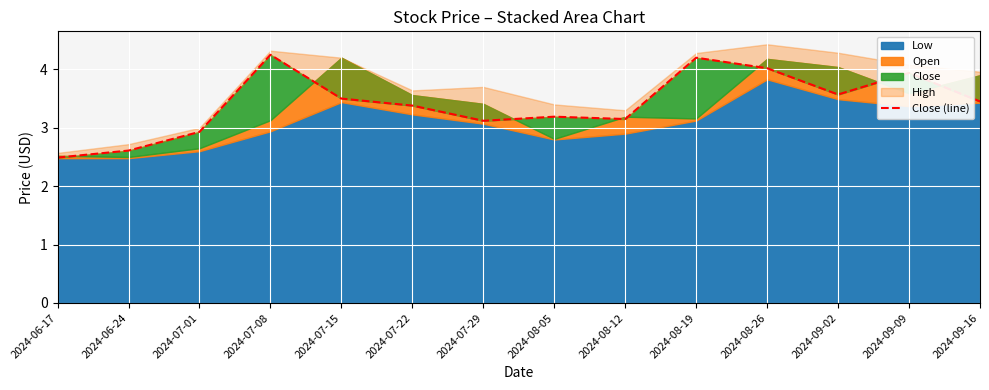

At which label does the data first exceed 3?

2024-07-08